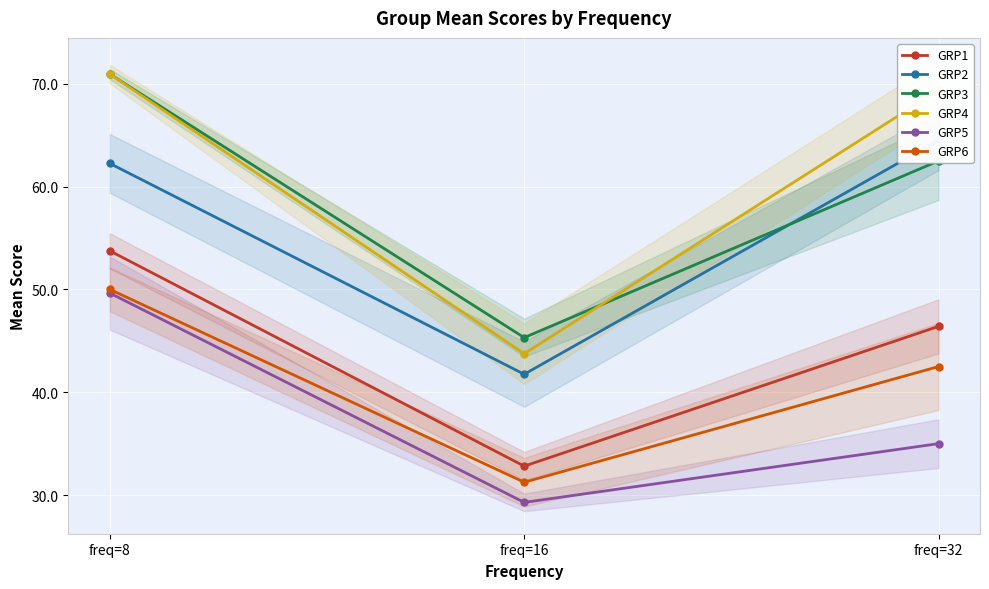

What is the total value across all series at freq=16?

224.2